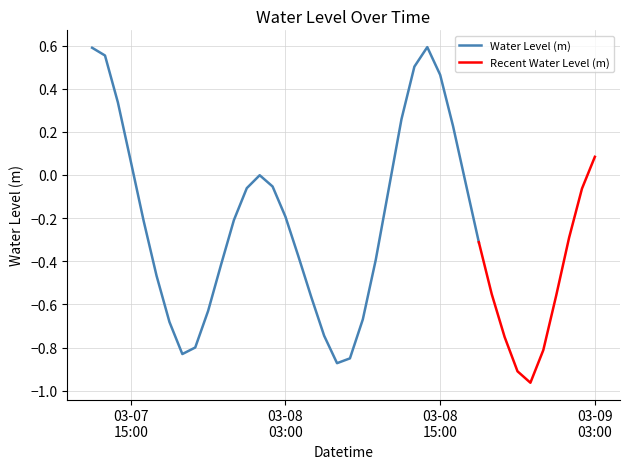

What is the minimum value shown in the chart?

-1.0